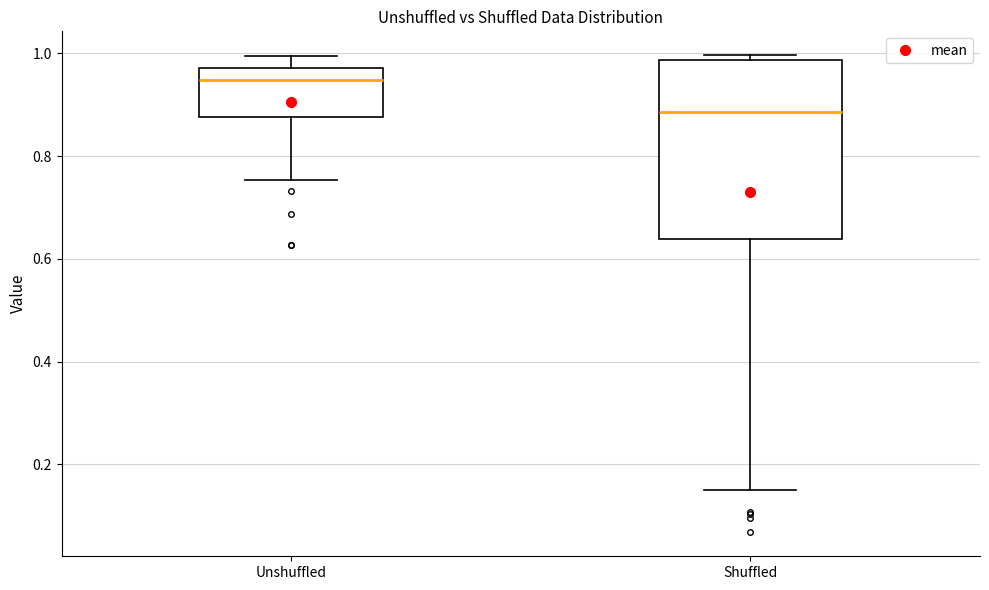

Where is the upper edge of the box for Shuffled on the y-axis? The values are not printed on the chart, so give them approximately, as read against the axis.

0.98